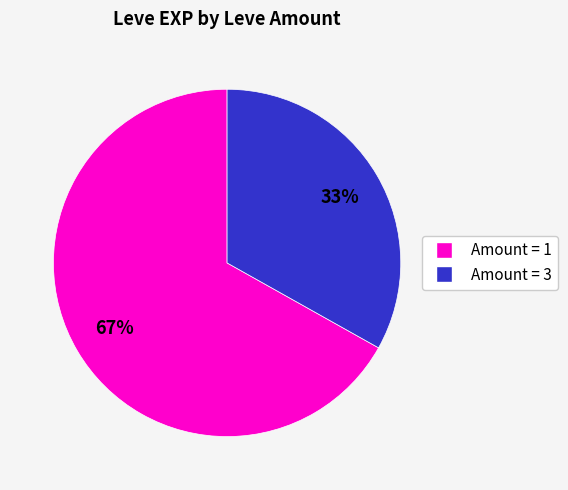

To the nearest percent, what is the difference between the largest and smallest slice percentages?

34%